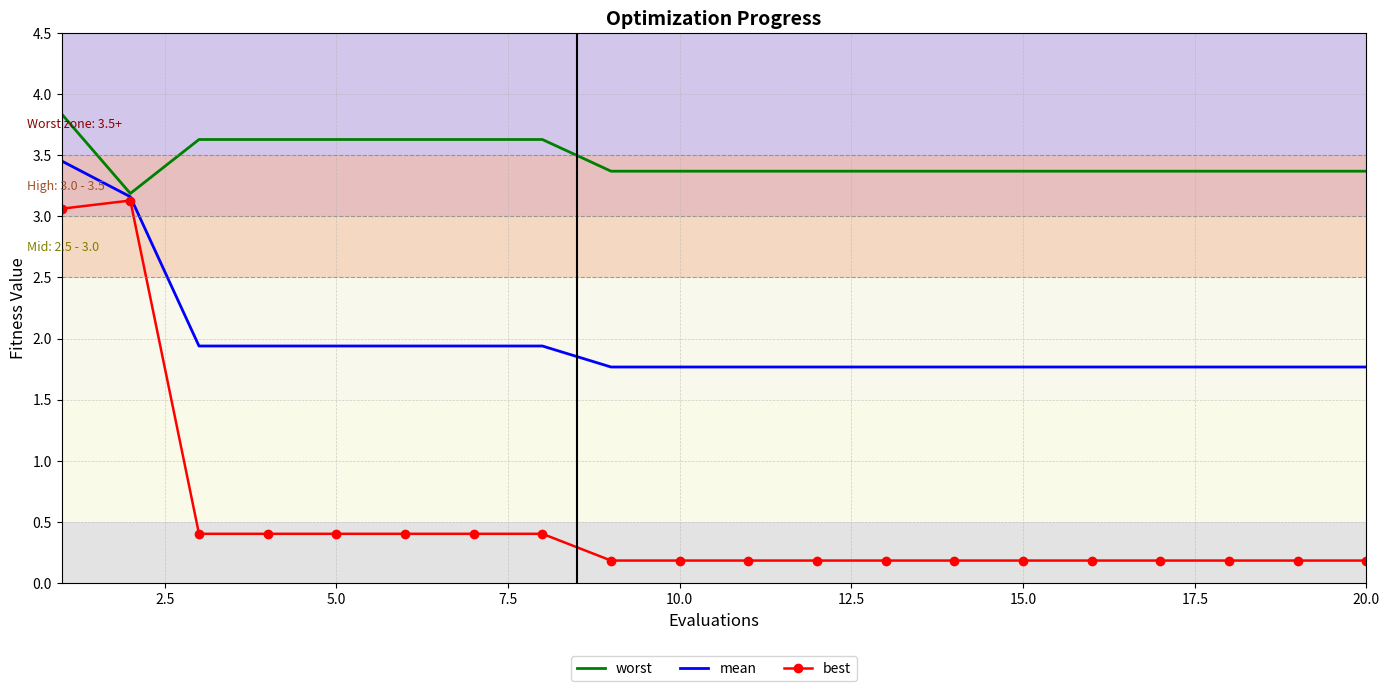

What is the minimum value for worst?

3.2